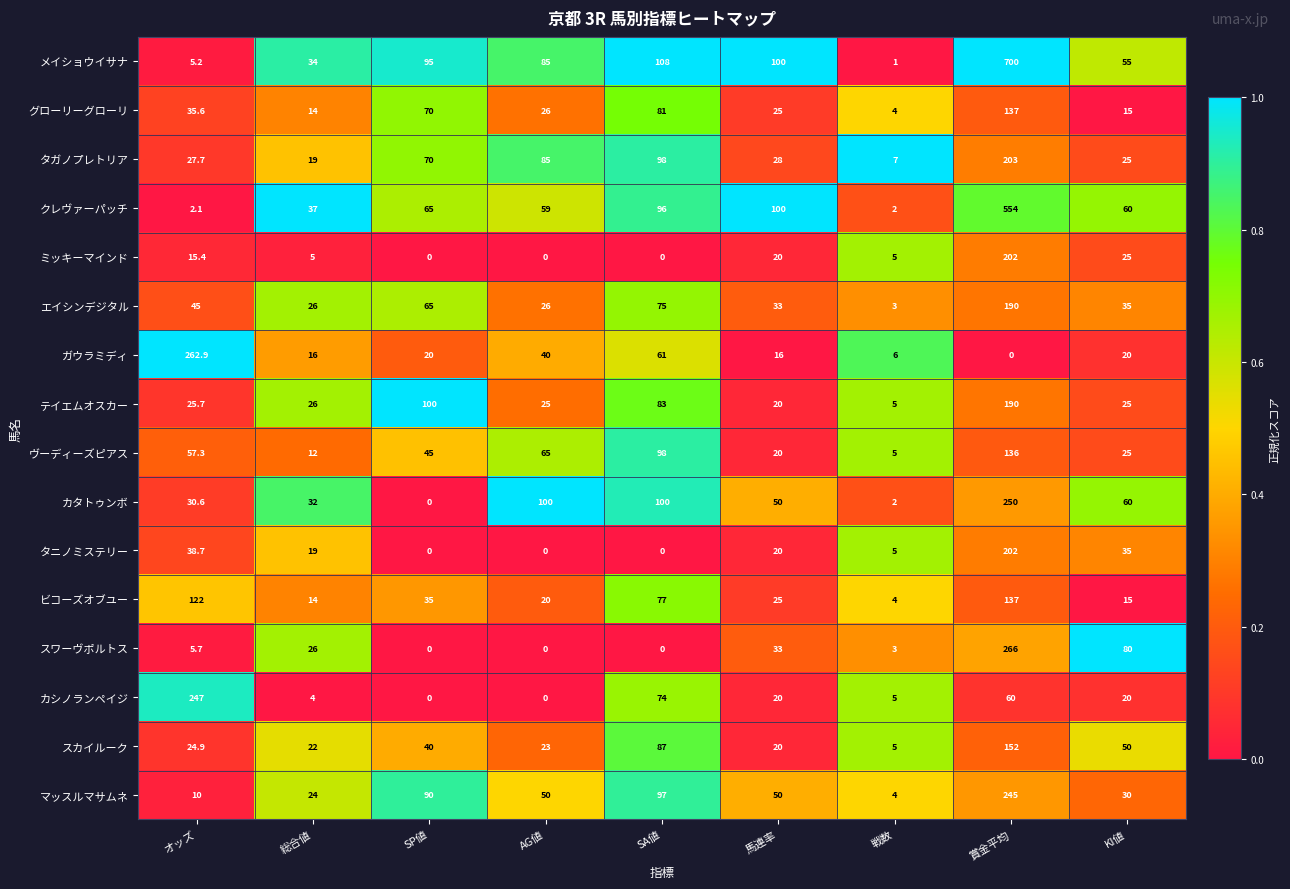

What is the greatest value displayed?

700.0